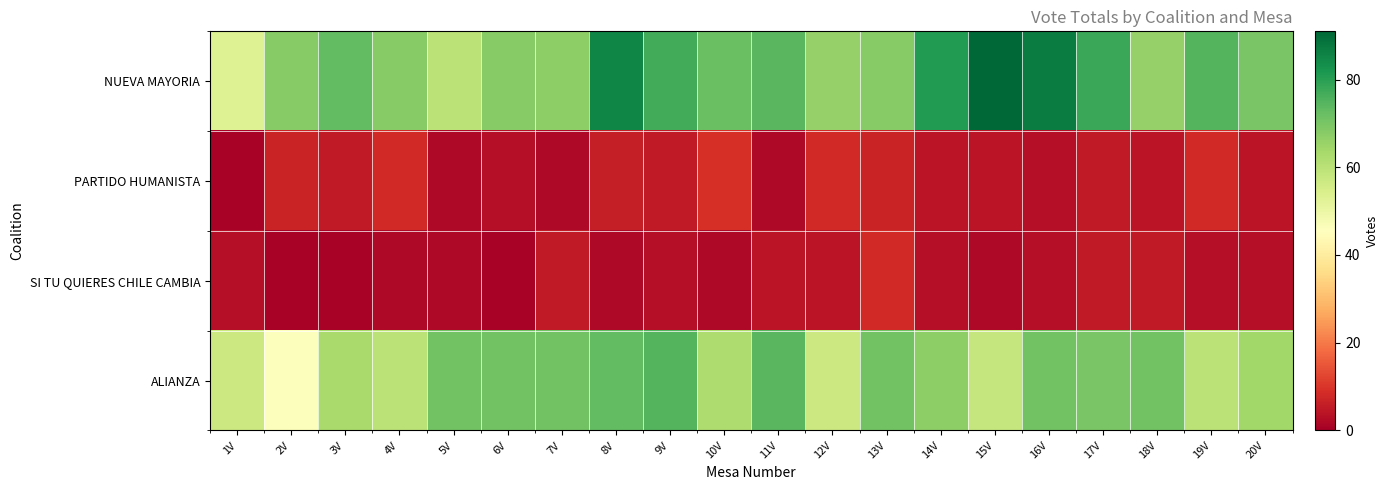

Reading left to right, list all the values displayed in this chart.

NUEVA MAYORIA: 1V=53	2V=68	3V=73	4V=68	5V=60	6V=68	7V=67	8V=85	9V=77	10V=72	11V=74	12V=66	13V=68	14V=81	15V=91	16V=87	17V=78	18V=66	19V=75	20V=70
PARTIDO HUMANISTA: 1V=1	2V=7	3V=5	4V=8	5V=2	6V=3	7V=2	8V=6	9V=5	10V=9	11V=2	12V=8	13V=7	14V=4	15V=4	16V=3	17V=5	18V=4	19V=8	20V=4
SI TU QUIERES CHILE CAMBIA: 1V=3	2V=1	3V=1	4V=2	5V=2	6V=1	7V=5	8V=2	9V=3	10V=2	11V=4	12V=4	13V=8	14V=3	15V=2	16V=3	17V=5	18V=5	19V=3	20V=3
ALIANZA: 1V=57	2V=46	3V=63	4V=60	5V=71	6V=71	7V=71	8V=73	9V=75	10V=62	11V=74	12V=57	13V=71	14V=67	15V=58	16V=71	17V=70	18V=71	19V=60	20V=64